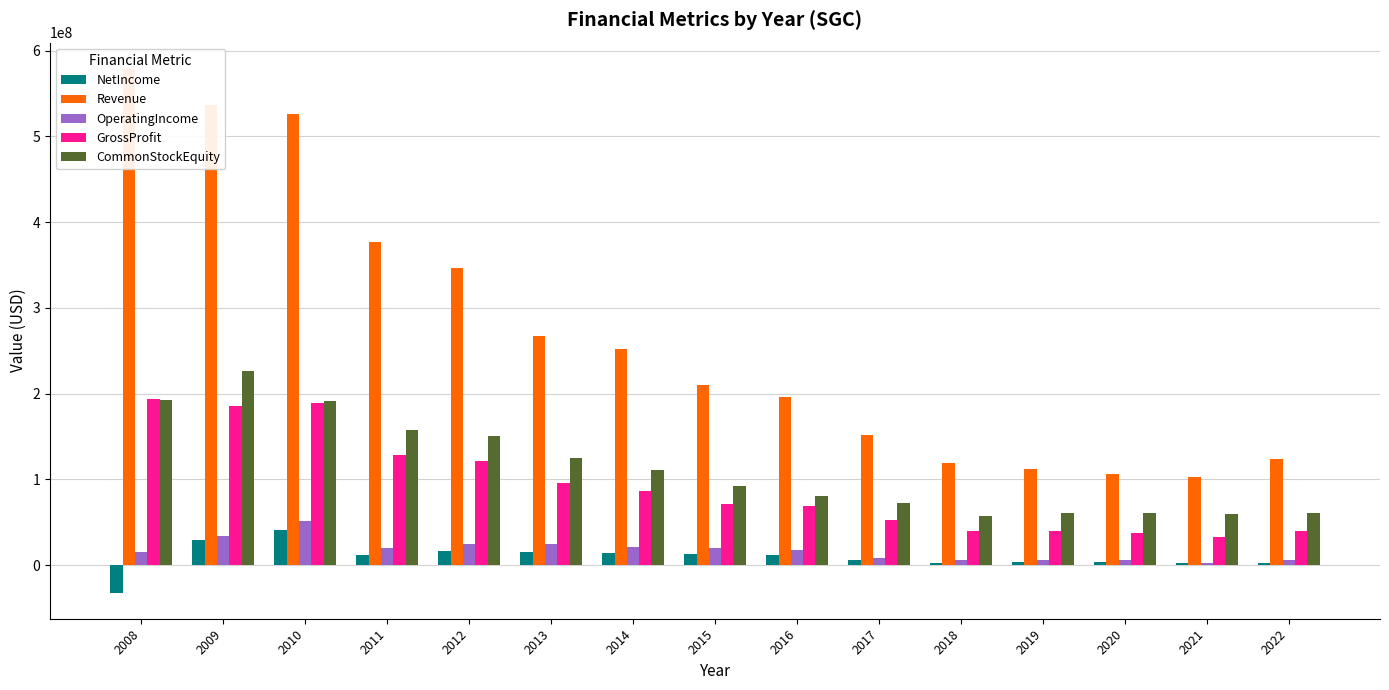

True or false: Revenue has a value of 376701000 at 2011.

True